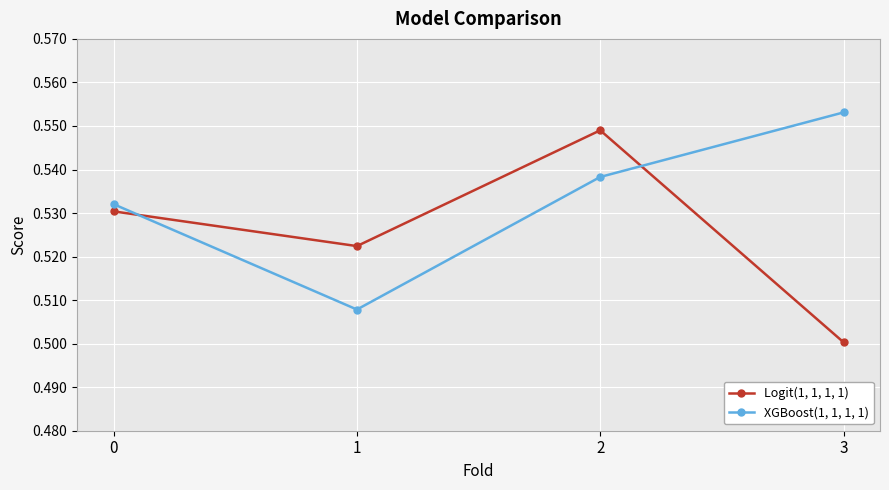

True or false: XGBoost(1, 1, 1, 1) and Logit(1, 1, 1, 1) cross at least once.

True